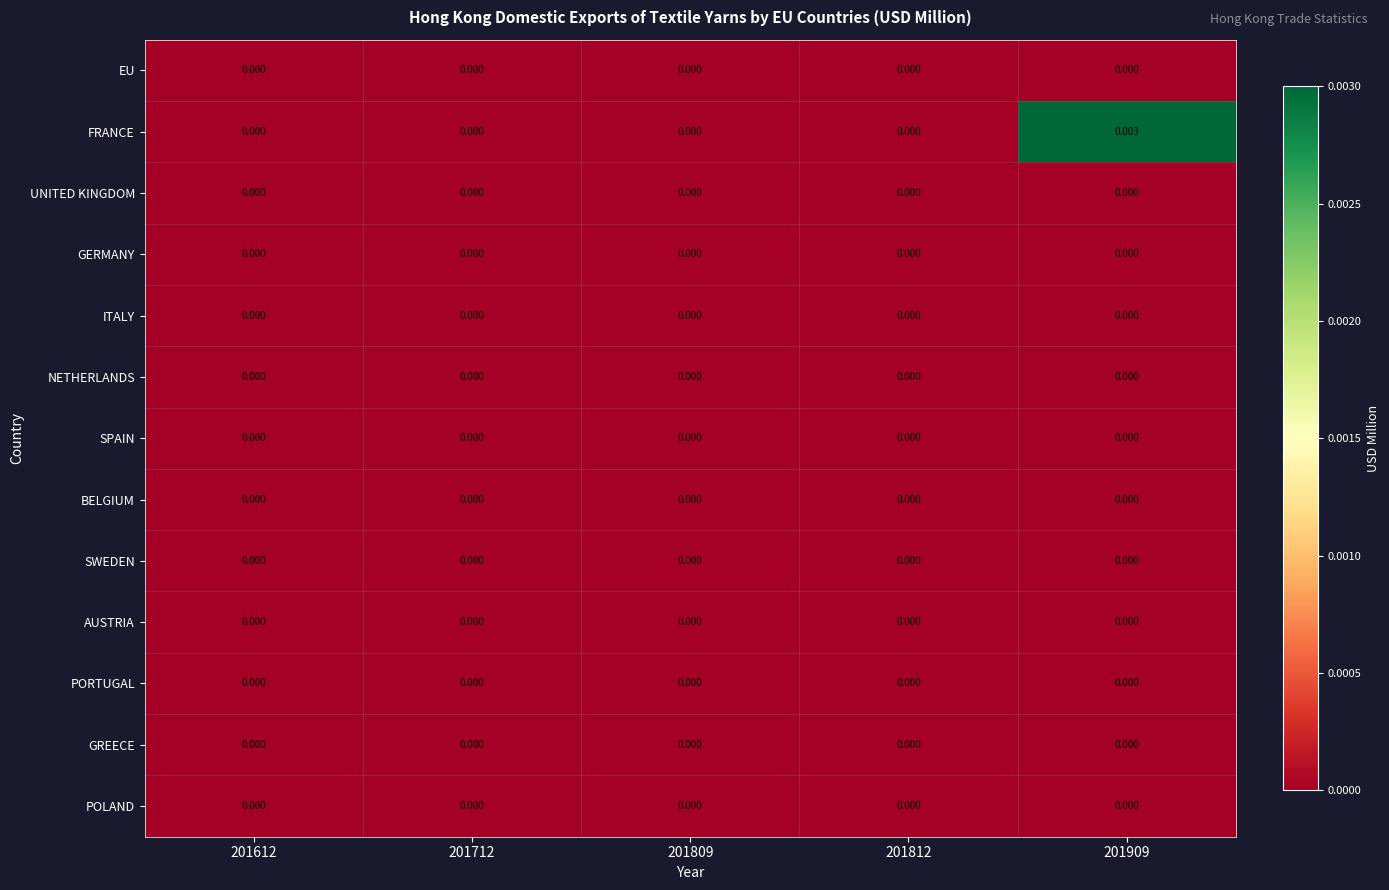

Which series changed the most between 201612 and 201909?

FRANCE